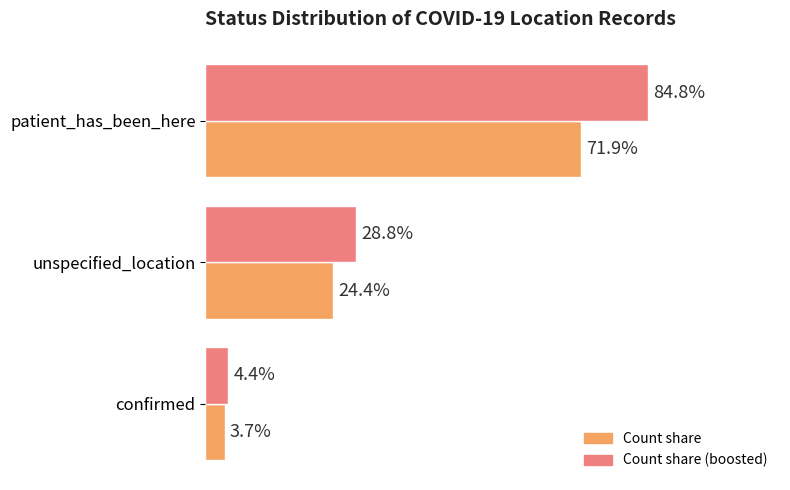

At which category is the sum across all series the highest?

patient_has_been_here